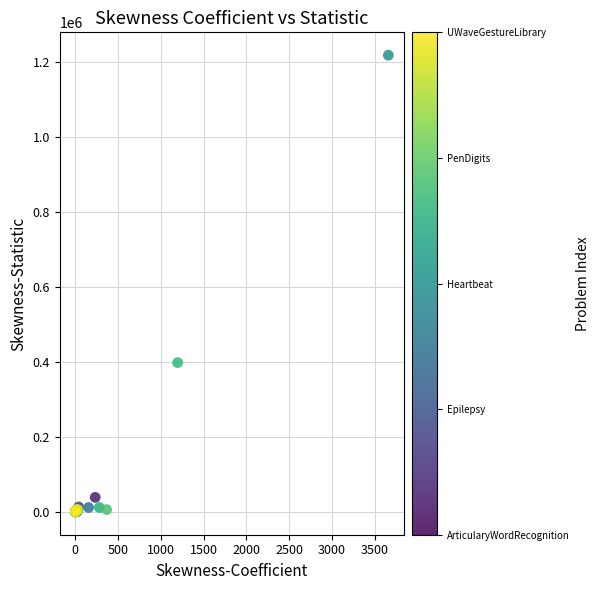

What Y value in the scatter plot is closest to 609550?

398501.2